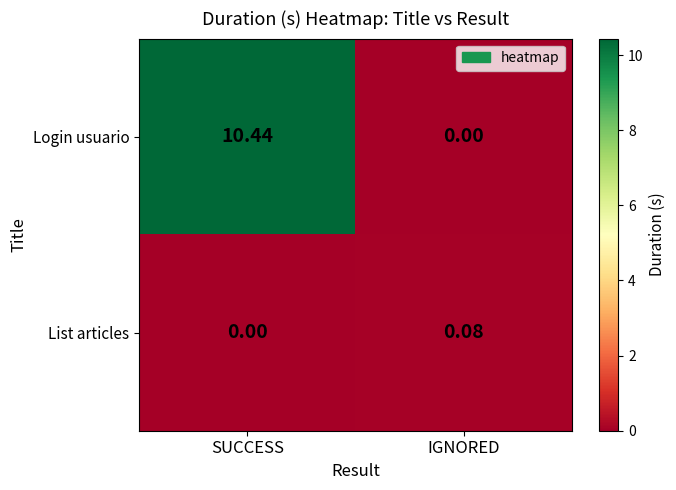

Which series has the widest spread of values?

Login usuario